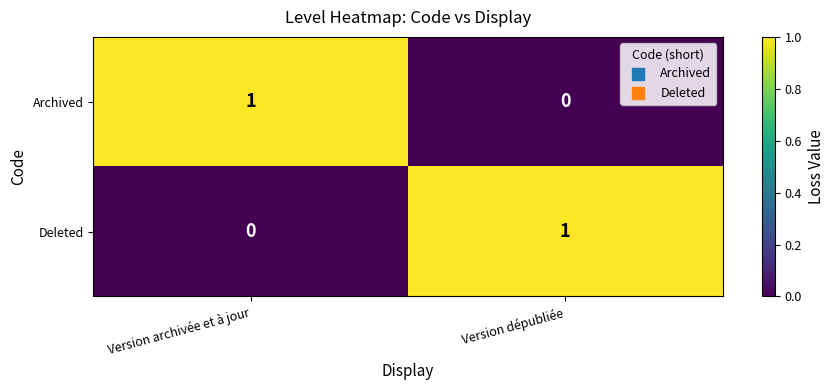

The value of Deleted at Version dépubliée is 1. True or false?

True